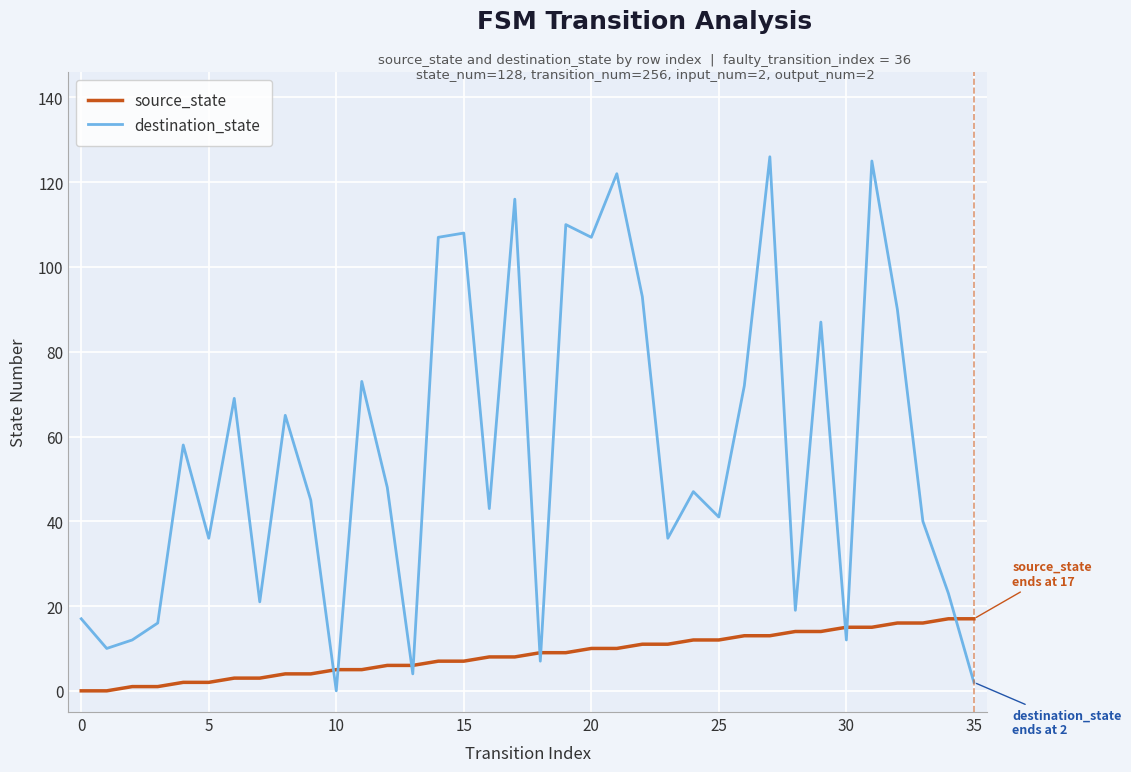

Count the number of data series in this chart.

2